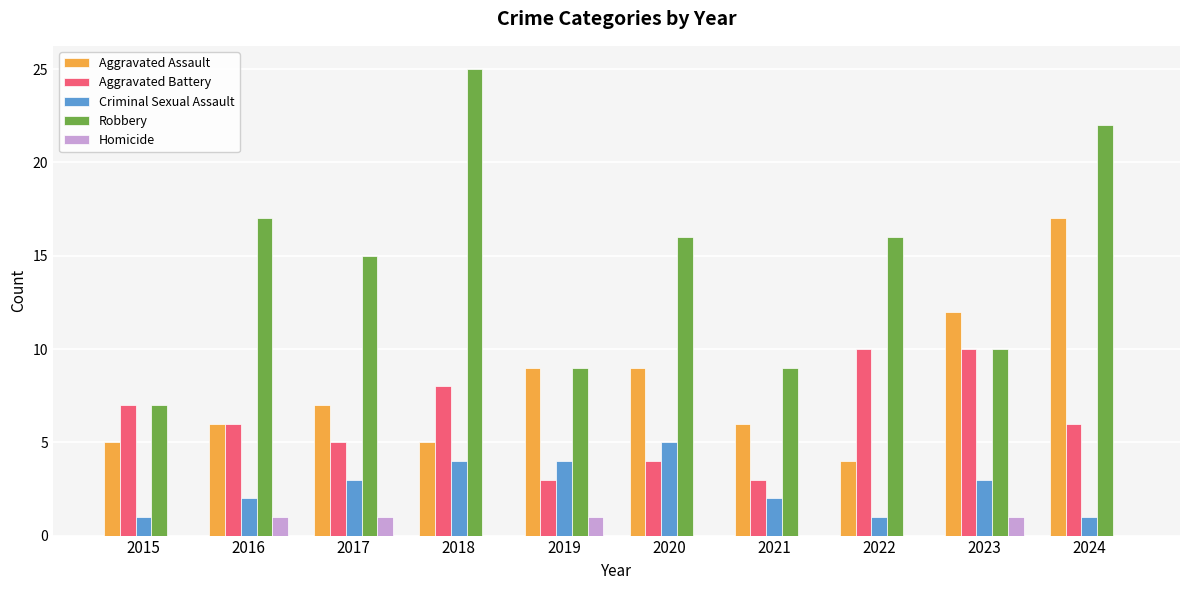

What is the maximum value shown in the chart?

25